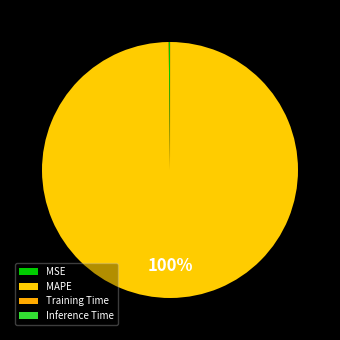

True or false: Inference Time accounts for 11% of the total.

False